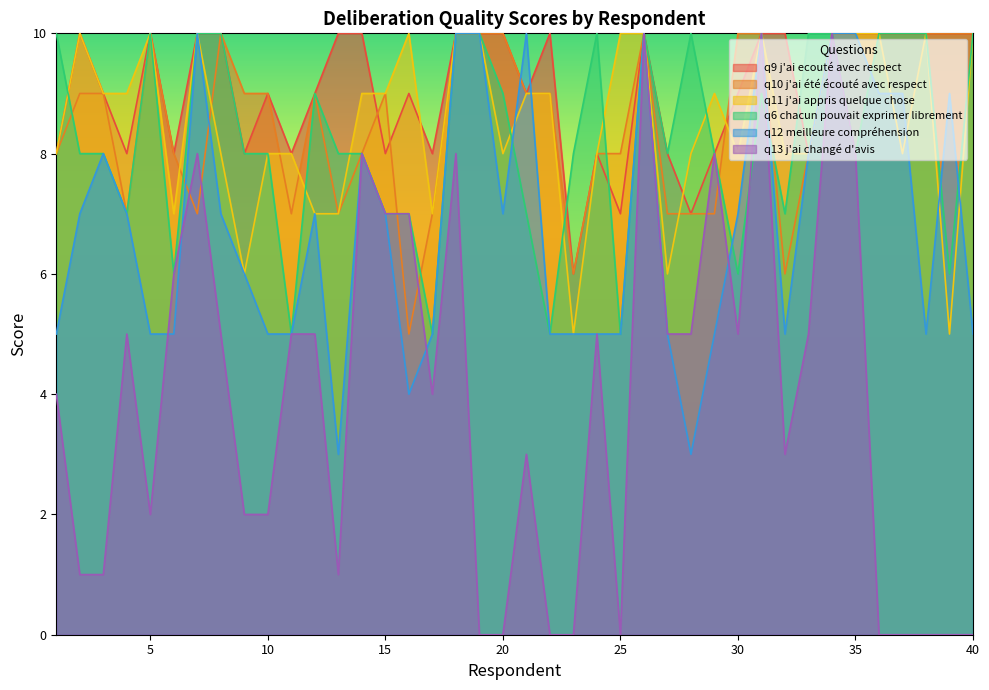

At which category does q11 j'ai appris quelque chose reach its first local valley?

6